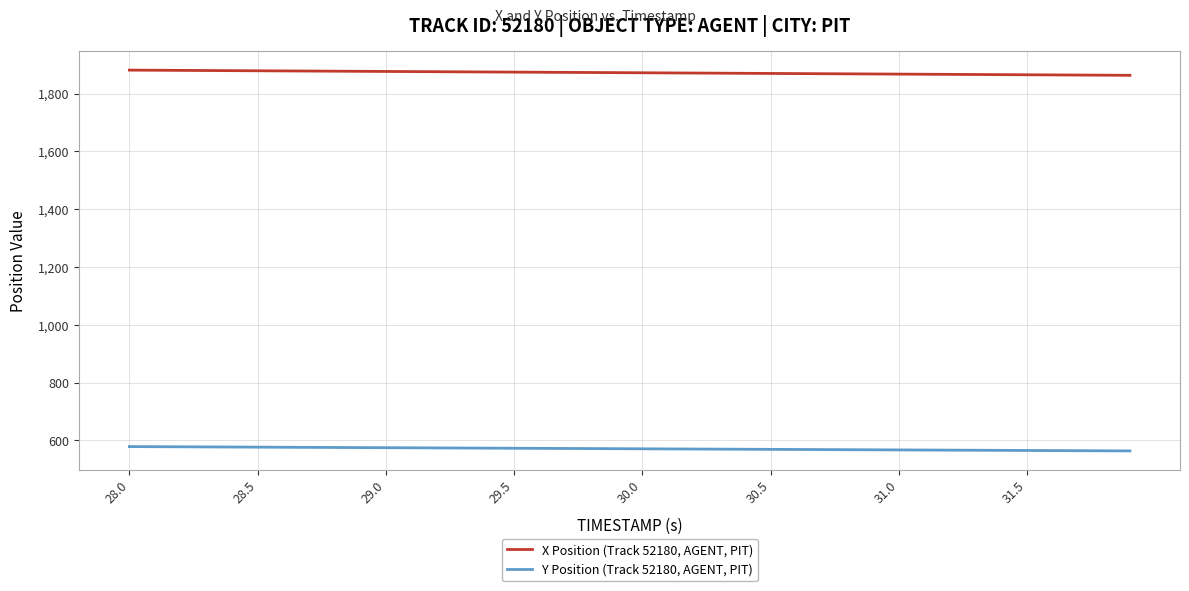

List the series in order of their peak value, highest first.

X Position (Track 52180, AGENT, PIT), Y Position (Track 52180, AGENT, PIT)